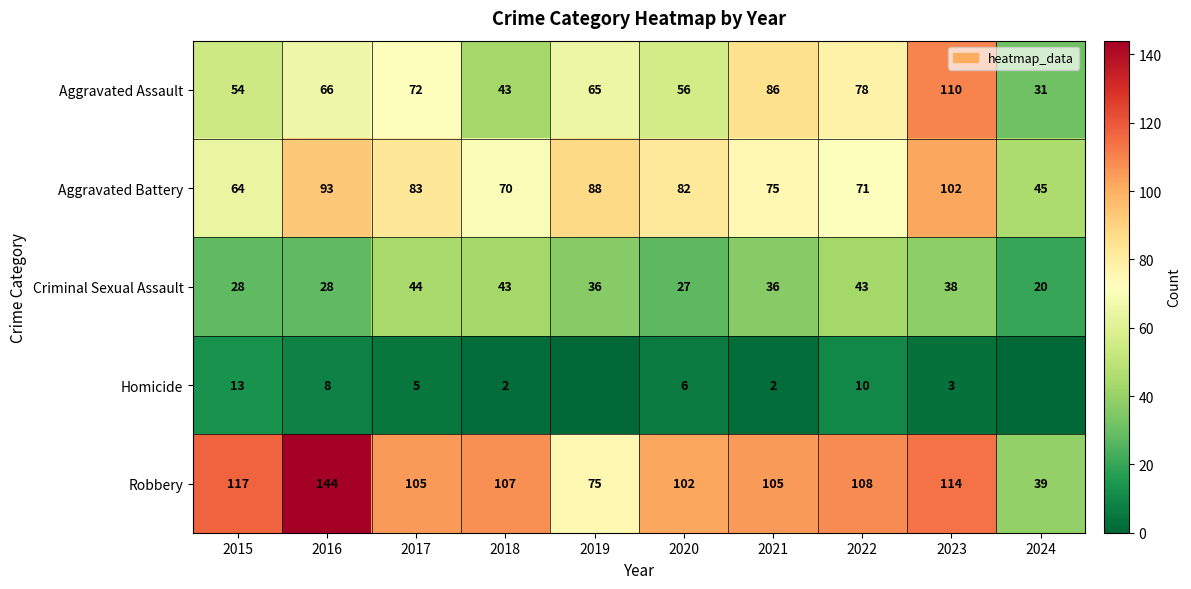

What is the difference between the highest and lowest values at 2021?

103